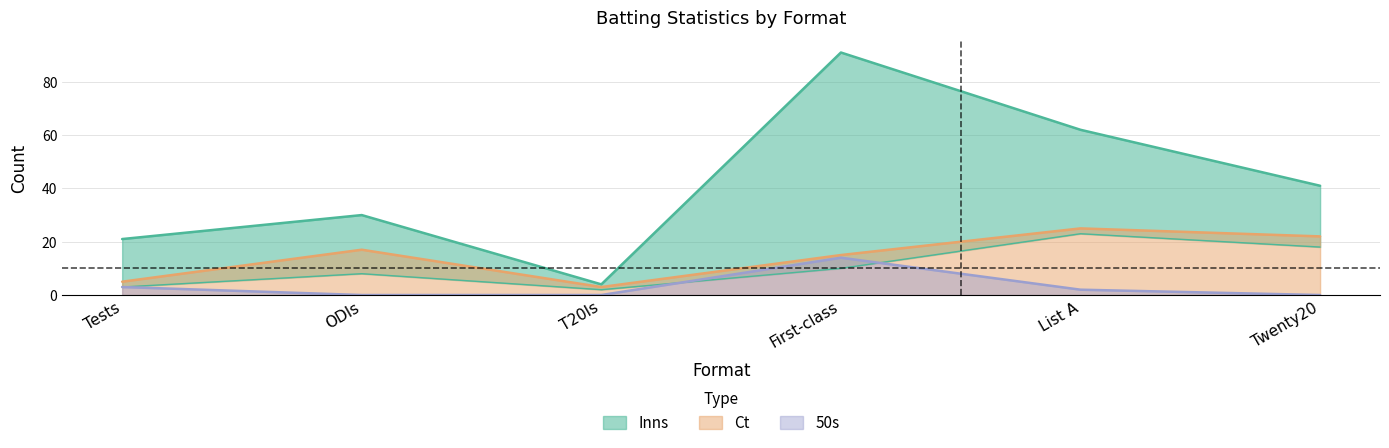

What is the spread (max minus min) of values at List A?

60